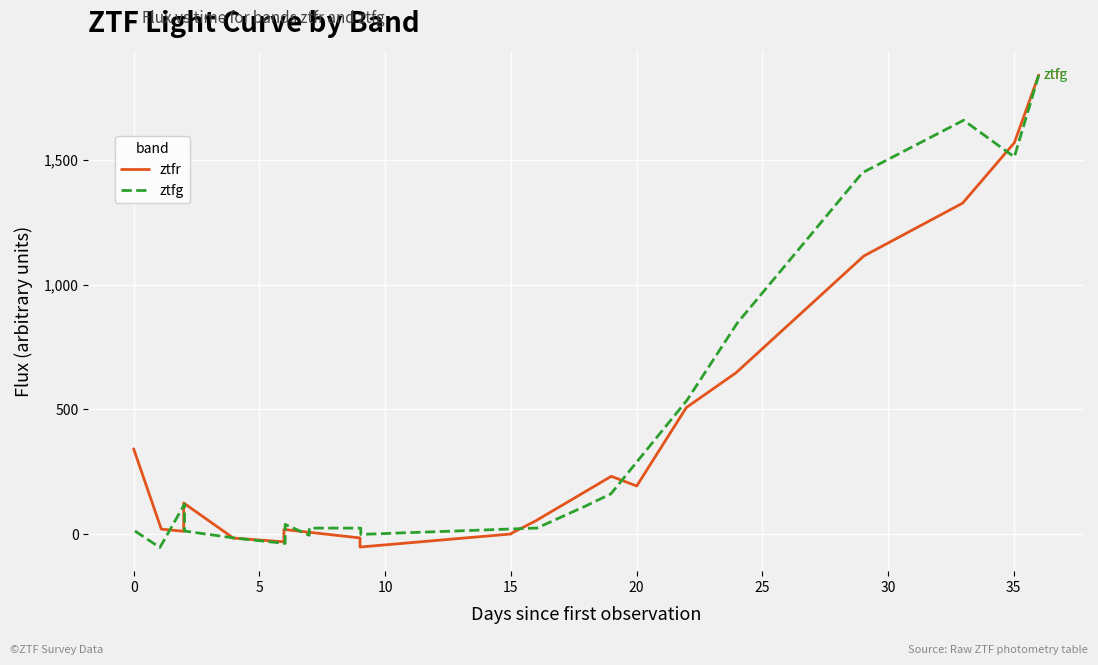

The ztfg series shows -2.7 at 30. True or false?

False